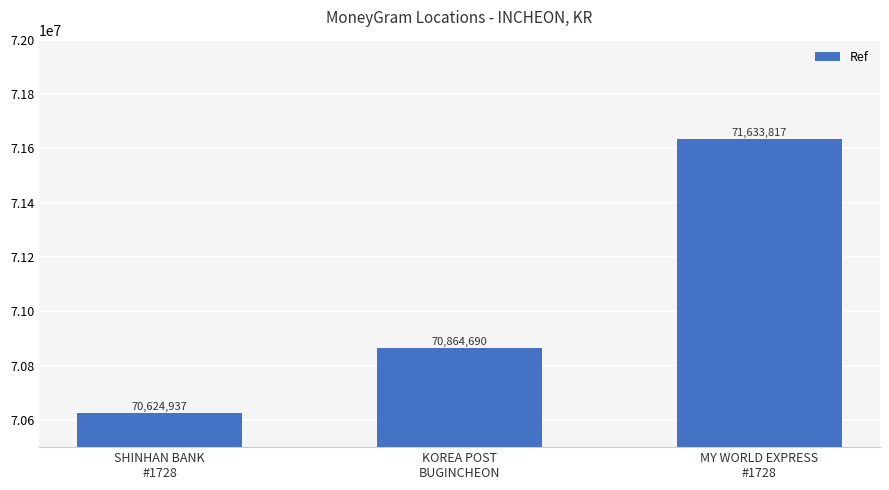

What position from the right is SHINHAN BANK
#1728?

3